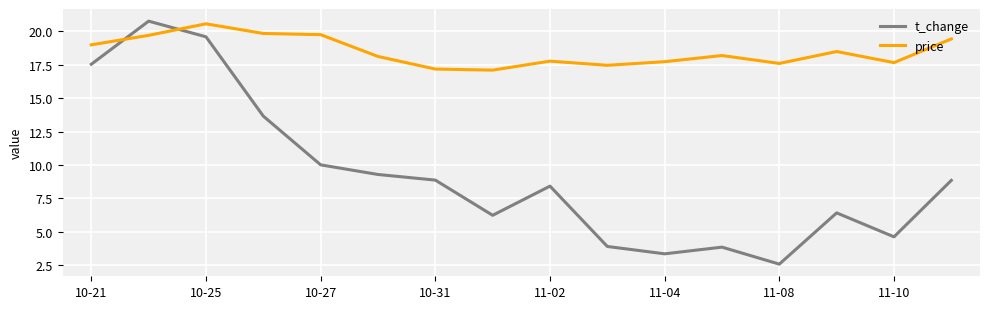

Which series has the largest total across all categories?

price